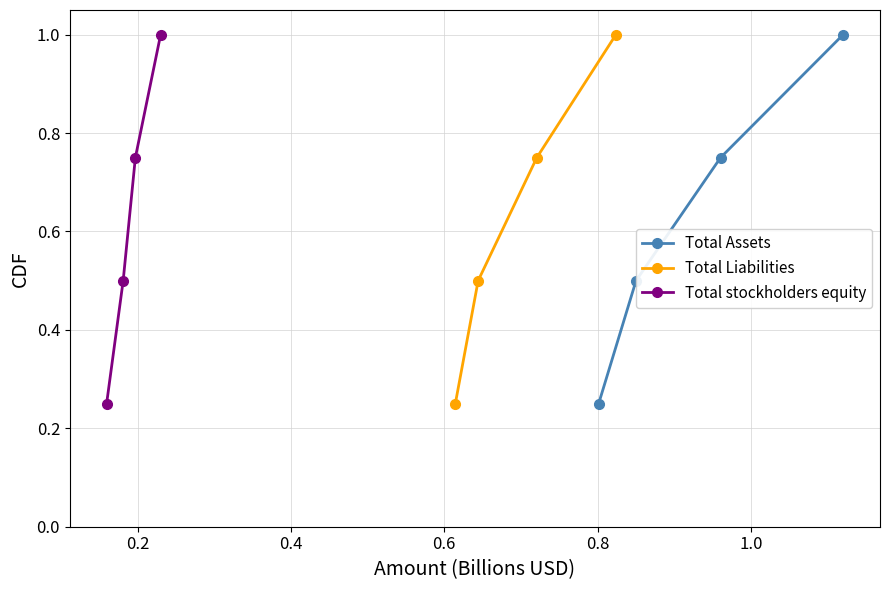

Does the chart display data point markers on the line(s)?

Yes